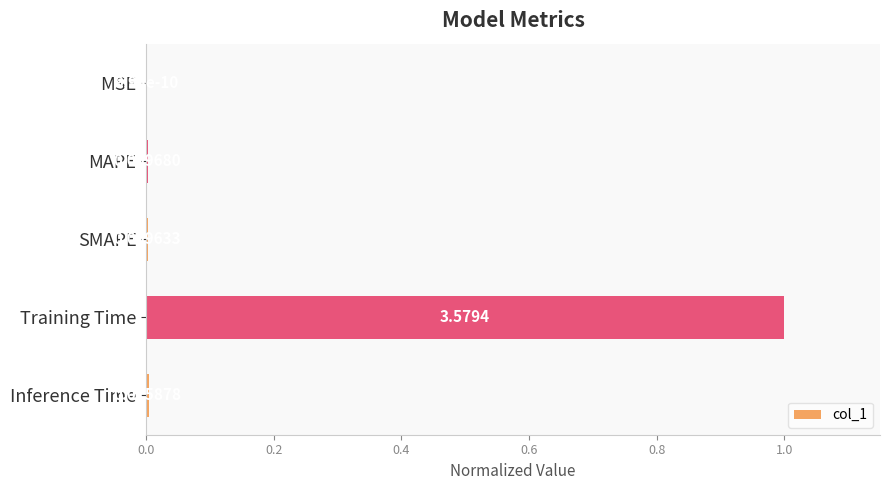

What is the sum of all values?

1.0